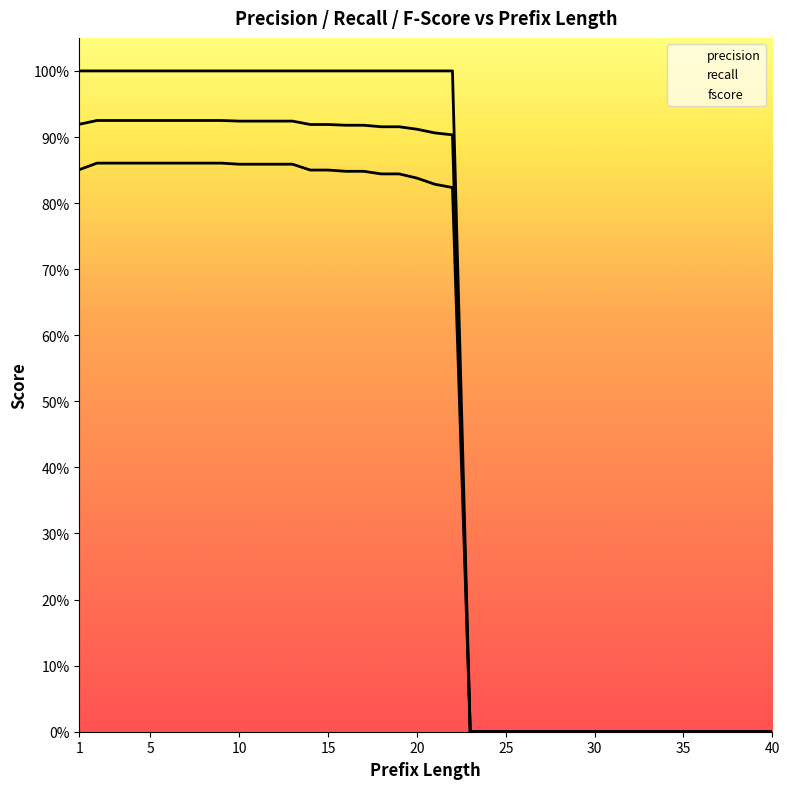

Reading left to right, what are all the values shown in this chart?

precision: 0.9	0.9	0.9	0.9	0.9	0.9	0.9	0.9	0.9	0.9	0.9	0.9	0.9	0.8	0.8	0.8	0.8	0.8	0.8	0.8	0.8	0.8	0.0	0.0	0.0	0.0	0.0	0.0	0.0	0.0	0.0	0.0	0.0	0.0	0.0	0.0	0.0	0.0	0.0	0.0
recall: 1.0	1.0	1.0	1.0	1.0	1.0	1.0	1.0	1.0	1.0	1.0	1.0	1.0	1.0	1.0	1.0	1.0	1.0	1.0	1.0	1.0	1.0	0.0	0.0	0.0	0.0	0.0	0.0	0.0	0.0	0.0	0.0	0.0	0.0	0.0	0.0	0.0	0.0	0.0	0.0
fscore: 0.9	0.9	0.9	0.9	0.9	0.9	0.9	0.9	0.9	0.9	0.9	0.9	0.9	0.9	0.9	0.9	0.9	0.9	0.9	0.9	0.9	0.9	0.0	0.0	0.0	0.0	0.0	0.0	0.0	0.0	0.0	0.0	0.0	0.0	0.0	0.0	0.0	0.0	0.0	0.0